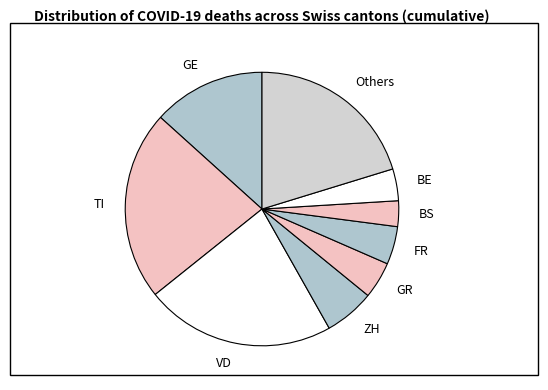

Is the sum of BE and BS greater than half?

No